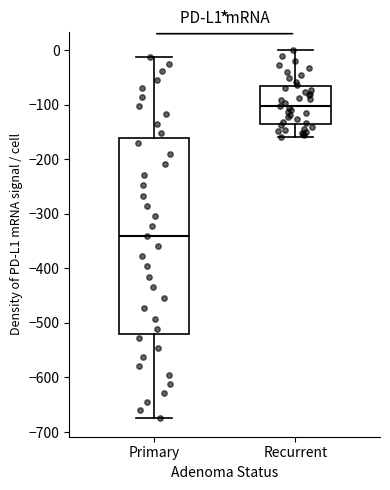

Reading left to right, transcribe this box plot: for each box, give where its median line is, the range the box spans, and where its two whiskers end, as read against the y-axis. The values are not printed on the chart, so give them approximately, as read against the axis.

Primary: median -340, box -520 to -160, whiskers -670 to -10
Recurrent: median -100, box -140 to -70, whiskers -160 to 0